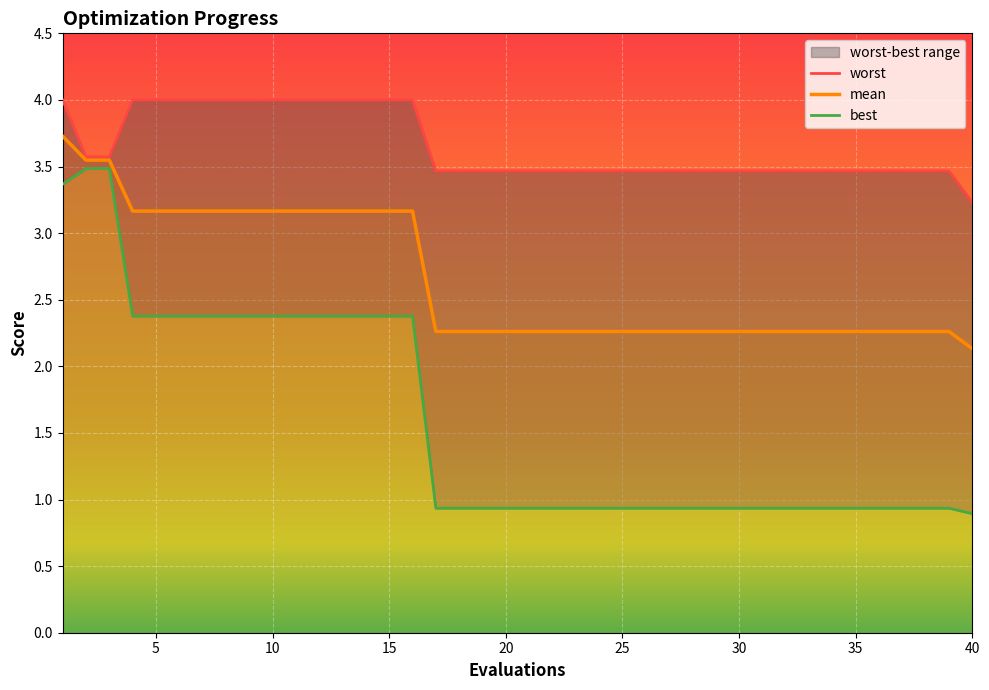

Reading left to right, list all the values displayed in this chart.

mean: 3.7	3.5	3.5	3.2	3.2	3.2	3.2	3.2	3.2	3.2	3.2	3.2	3.2	3.2	3.2	3.2	2.3	2.3	2.3	2.3	2.3	2.3	2.3	2.3	2.3	2.3	2.3	2.3	2.3	2.3	2.3	2.3	2.3	2.3	2.3	2.3	2.3	2.3	2.3	2.1
best: 3.4	3.5	3.5	2.4	2.4	2.4	2.4	2.4	2.4	2.4	2.4	2.4	2.4	2.4	2.4	2.4	0.9	0.9	0.9	0.9	0.9	0.9	0.9	0.9	0.9	0.9	0.9	0.9	0.9	0.9	0.9	0.9	0.9	0.9	0.9	0.9	0.9	0.9	0.9	0.9
worst: 4.0	3.6	3.6	4.0	4.0	4.0	4.0	4.0	4.0	4.0	4.0	4.0	4.0	4.0	4.0	4.0	3.5	3.5	3.5	3.5	3.5	3.5	3.5	3.5	3.5	3.5	3.5	3.5	3.5	3.5	3.5	3.5	3.5	3.5	3.5	3.5	3.5	3.5	3.5	3.2